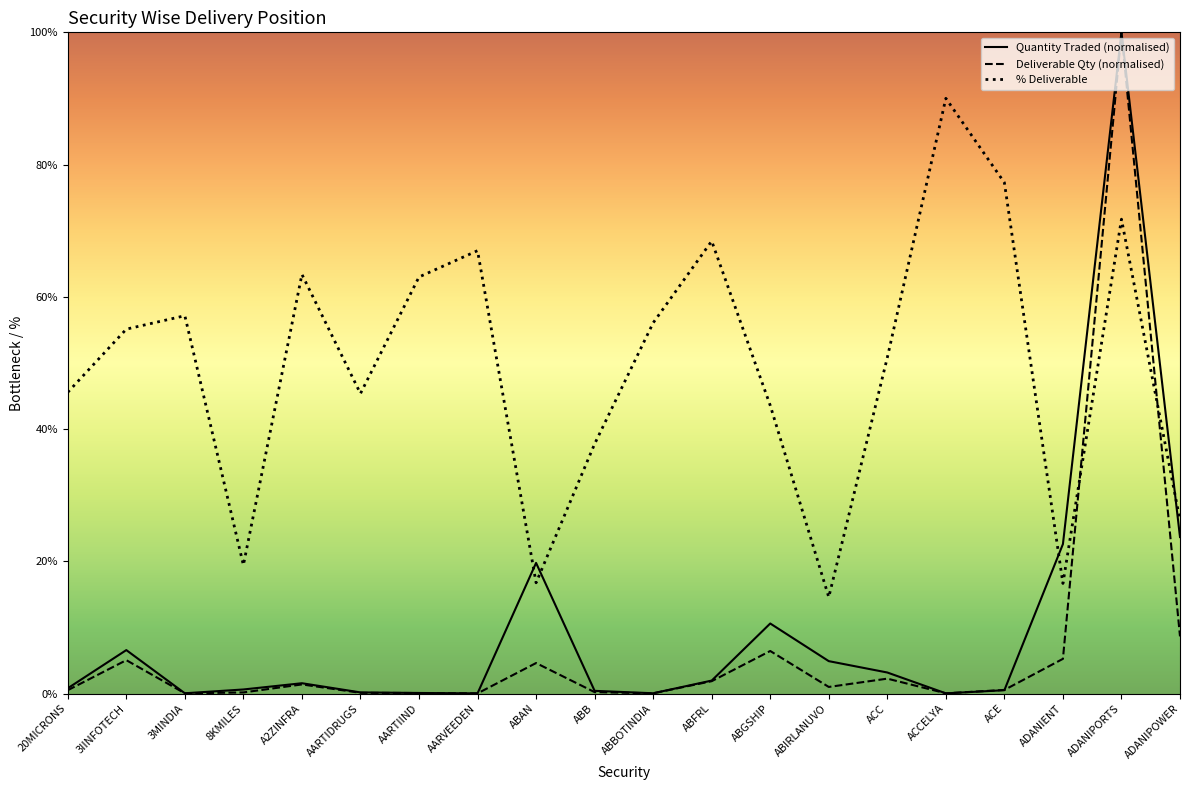

Read the Quantity Traded value at ABGSHIP.

10.6